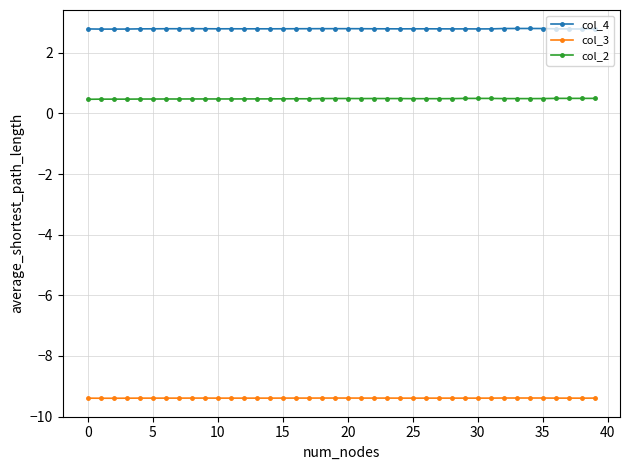

True or false: col_4 and col_3 cross at least once.

False